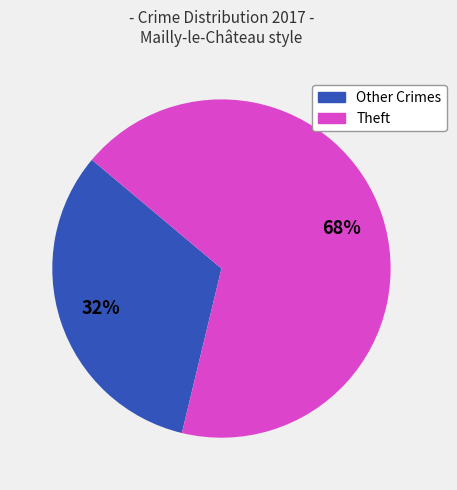

True or false: Theft accounts for 68% of the total.

True